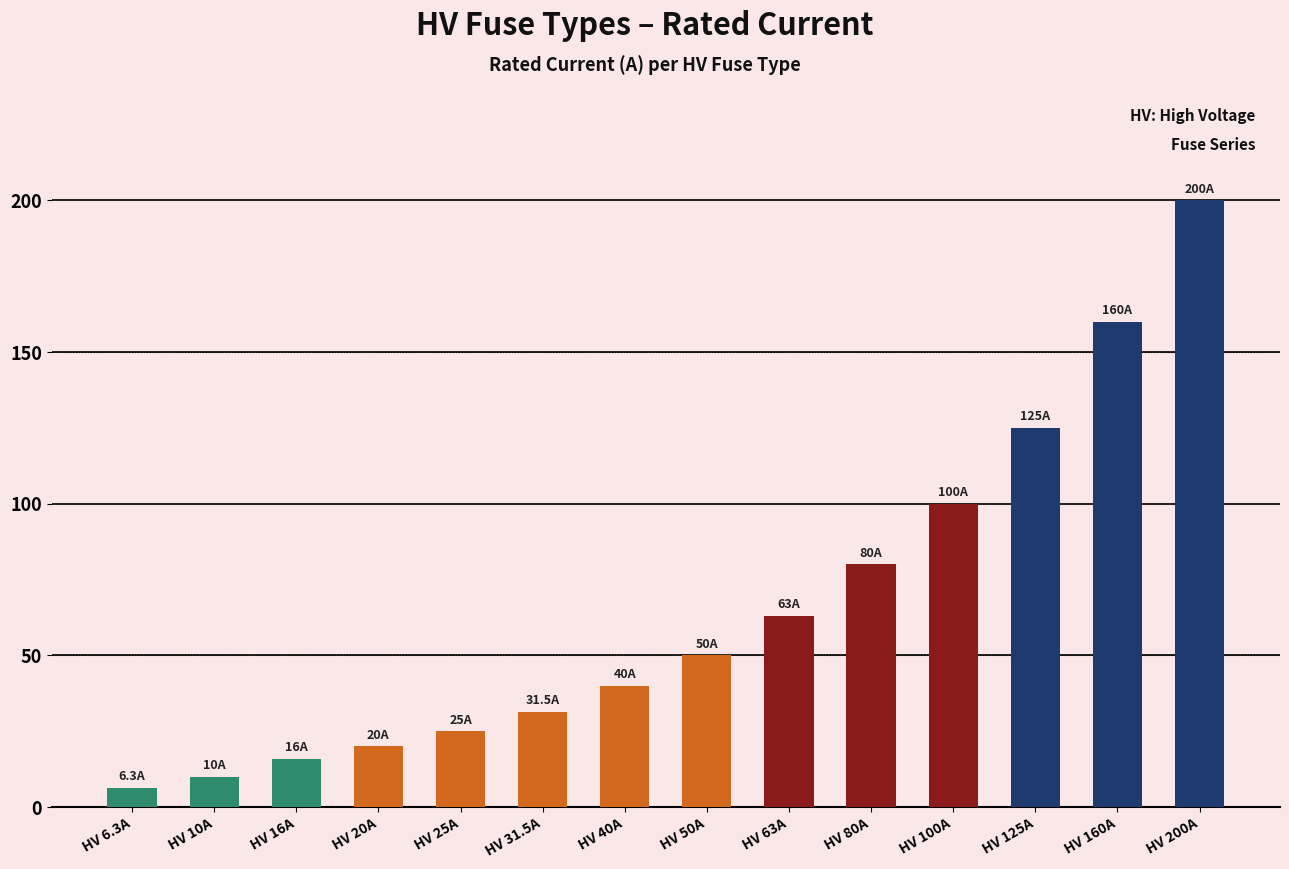

What is the label of the 14th bar from the left?

HV 200A